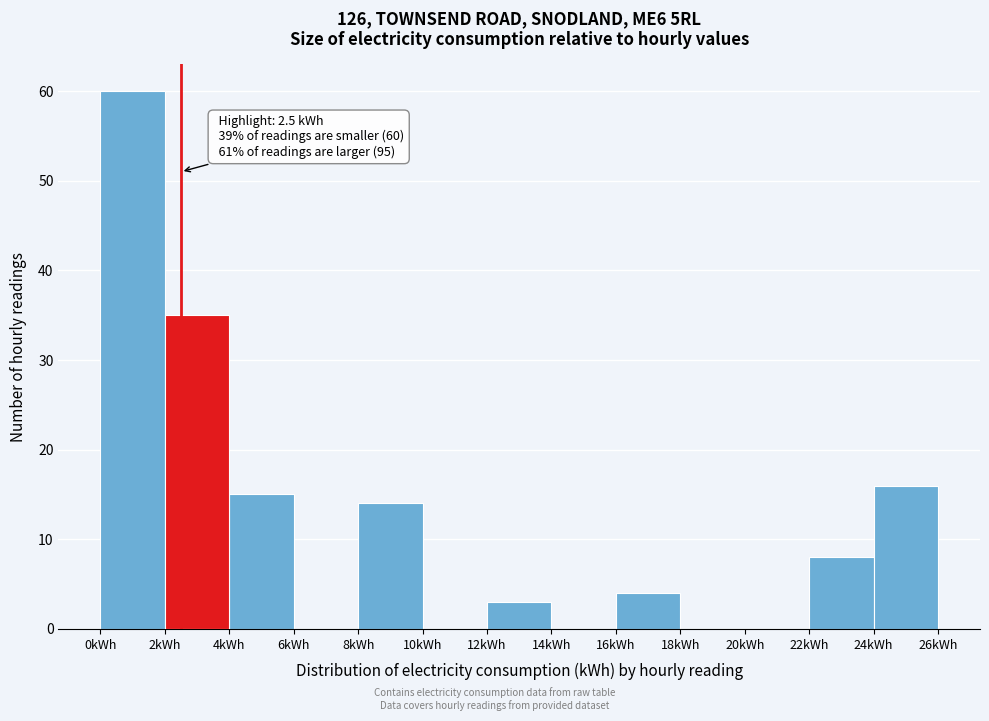

Over which range of the x-axis is the bar tallest?

0 to 2